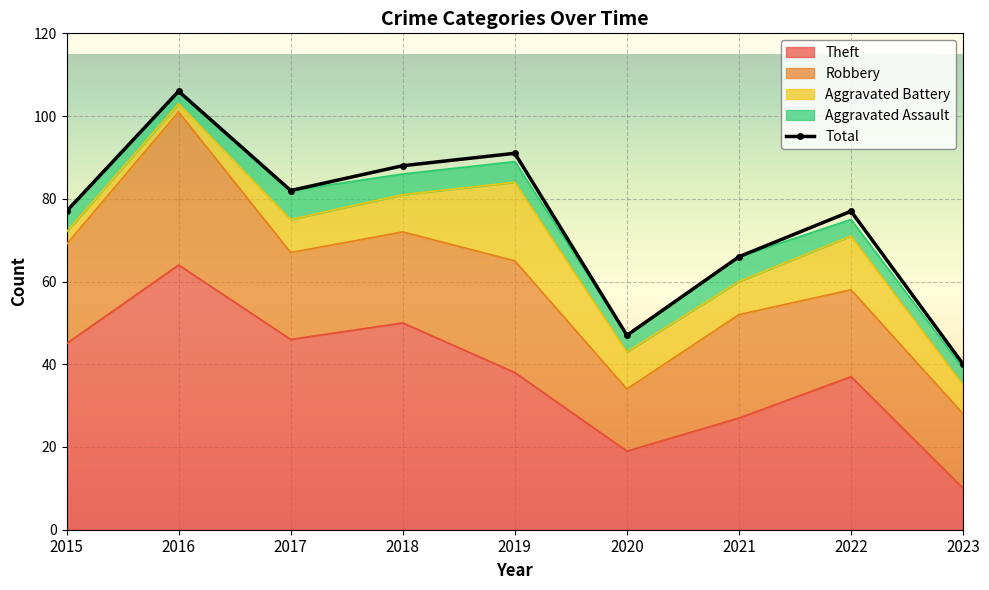

Reading left to right, what are all the values shown in this chart?

Theft: 2015=45	2016=64	2017=46	2018=50	2019=38	2020=19	2021=27	2022=37	2023=10
Robbery: 2015=24	2016=37	2017=21	2018=22	2019=27	2020=15	2021=25	2022=21	2023=18
Aggravated Battery: 2015=3	2016=2	2017=8	2018=9	2019=19	2020=9	2021=8	2022=13	2023=7
Aggravated Assault: 2015=5	2016=3	2017=7	2018=5	2019=5	2020=4	2021=6	2022=4	2023=4
Total: 2015=77	2016=106	2017=82	2018=88	2019=91	2020=47	2021=66	2022=77	2023=40